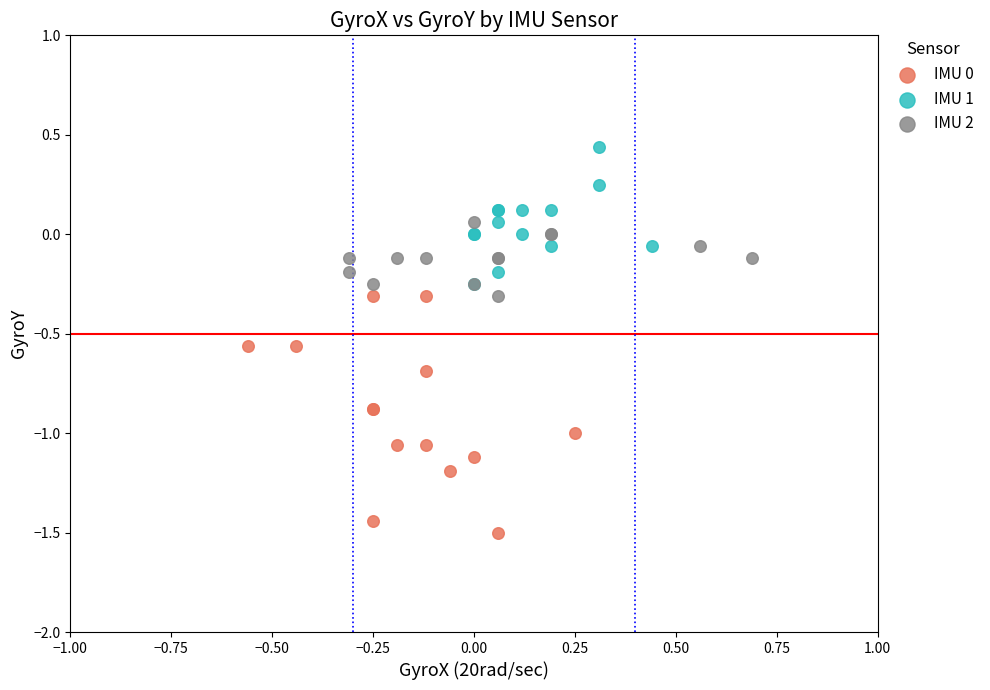

Which series contains the highest Y value?

IMU 1